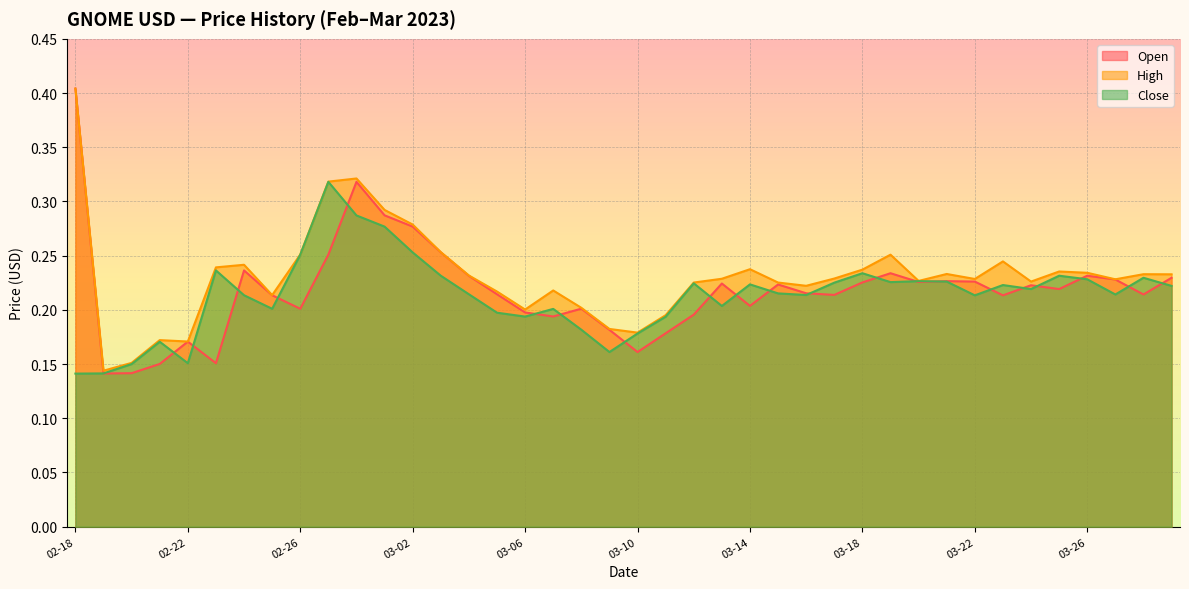

Reading right to left, what are all the values shown in this chart?

Open: 0.2	0.2	0.2	0.2	0.2	0.2	0.2	0.2	0.2	0.2	0.2	0.2	0.2	0.2	0.2	0.2	0.2	0.2	0.2	0.2	0.2	0.2	0.2	0.2	0.2	0.2	0.3	0.3	0.3	0.3	0.3	0.2	0.2	0.2	0.2	0.2	0.2	0.1	0.1	0.4
High: 0.2	0.2	0.2	0.2	0.2	0.2	0.2	0.2	0.2	0.2	0.3	0.2	0.2	0.2	0.2	0.2	0.2	0.2	0.2	0.2	0.2	0.2	0.2	0.2	0.2	0.2	0.3	0.3	0.3	0.3	0.3	0.3	0.2	0.2	0.2	0.2	0.2	0.2	0.1	0.4
Close: 0.2	0.2	0.2	0.2	0.2	0.2	0.2	0.2	0.2	0.2	0.2	0.2	0.2	0.2	0.2	0.2	0.2	0.2	0.2	0.2	0.2	0.2	0.2	0.2	0.2	0.2	0.2	0.3	0.3	0.3	0.3	0.3	0.2	0.2	0.2	0.2	0.2	0.1	0.1	0.1